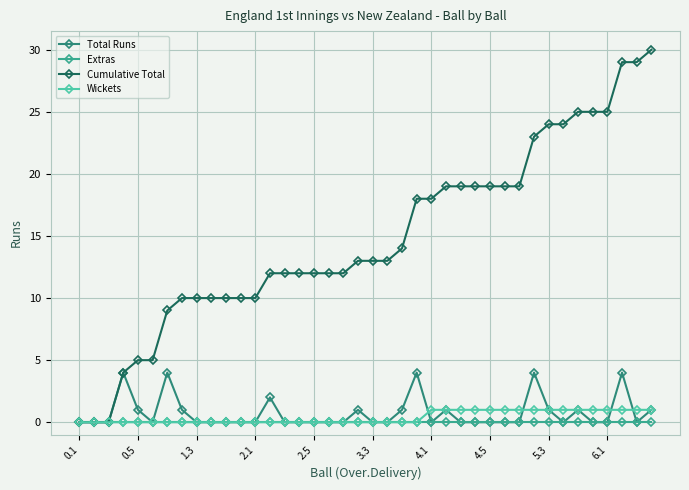

What is the greatest value displayed?

30